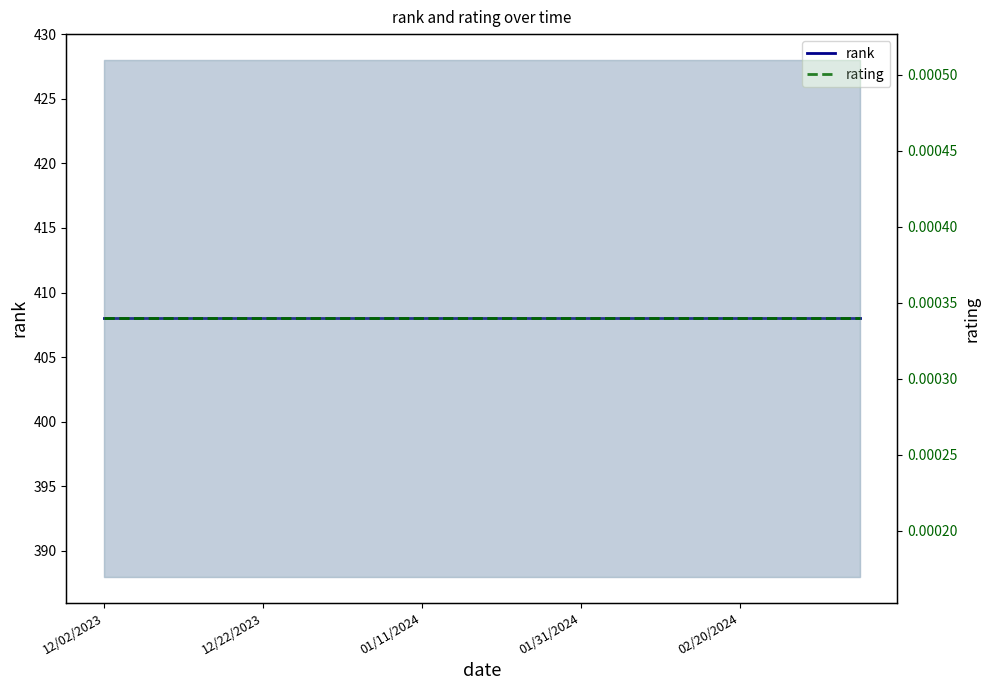

True or false: rank and rating cross at least once.

False